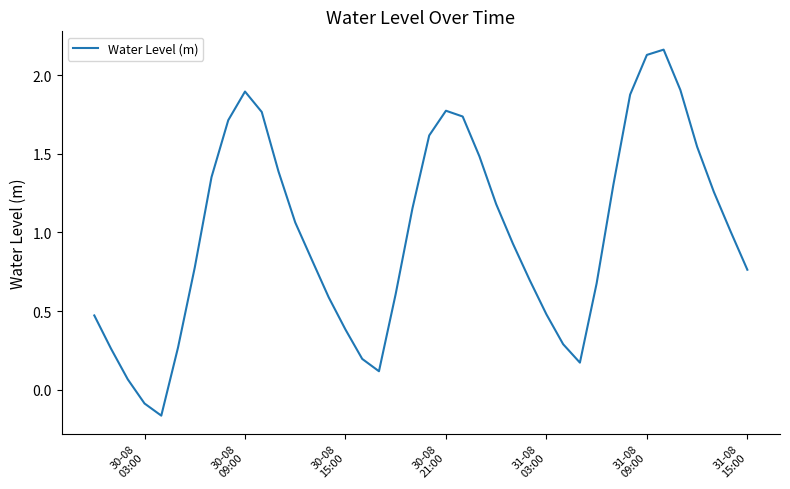

What is the difference between the maximum and minimum values?

2.3